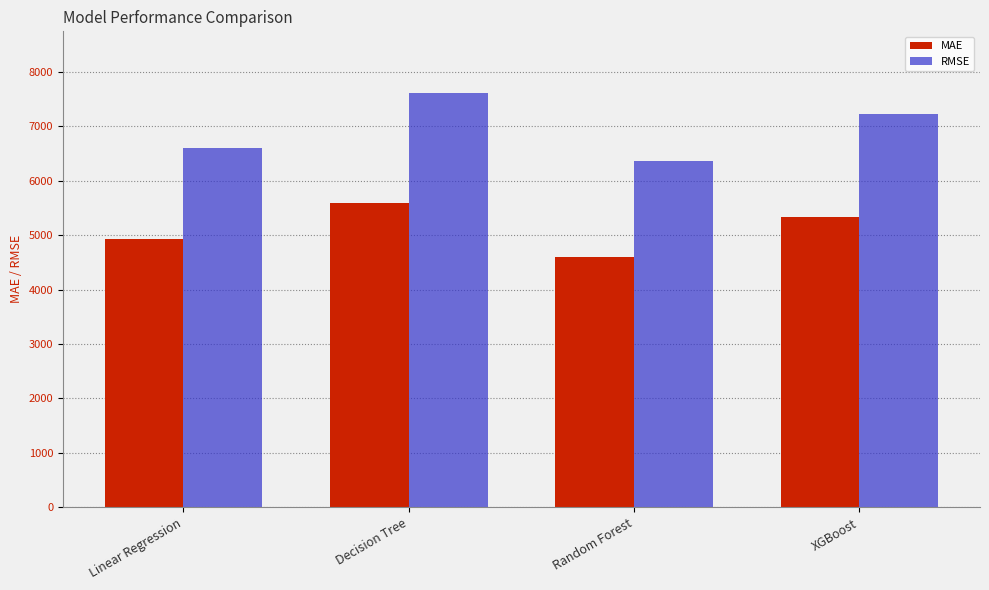

What is the label of the 3rd bar from the right?

Decision Tree